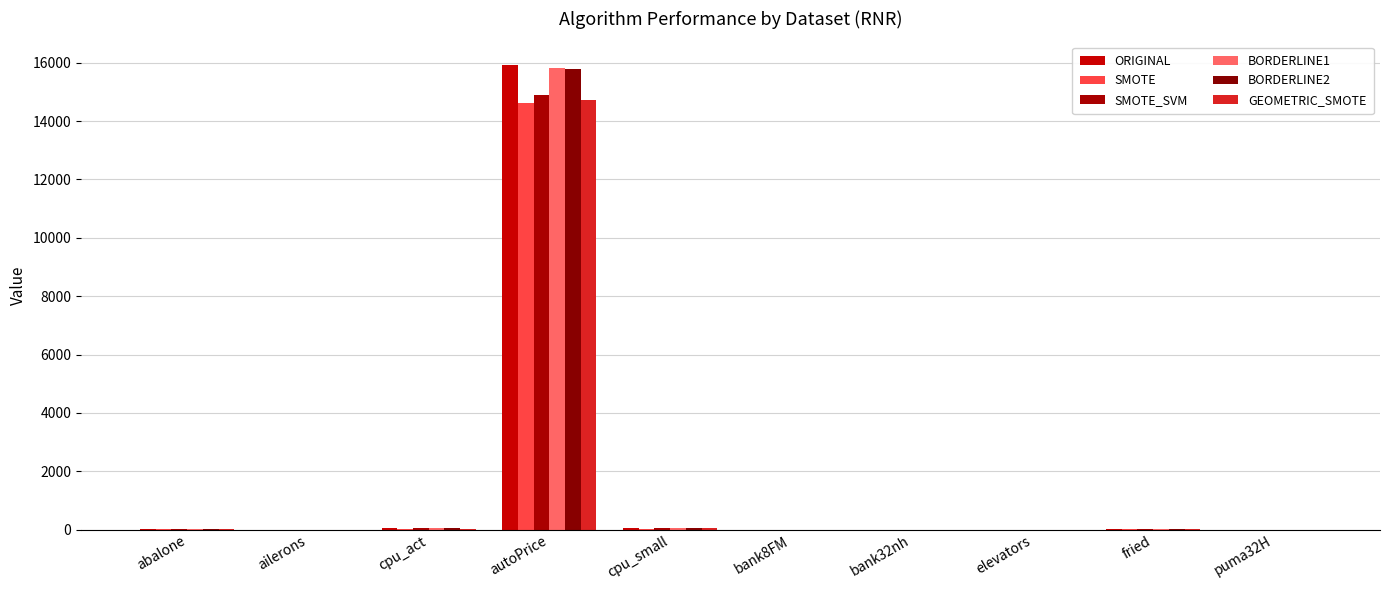

What is the maximum value for SMOTE?

14617.5